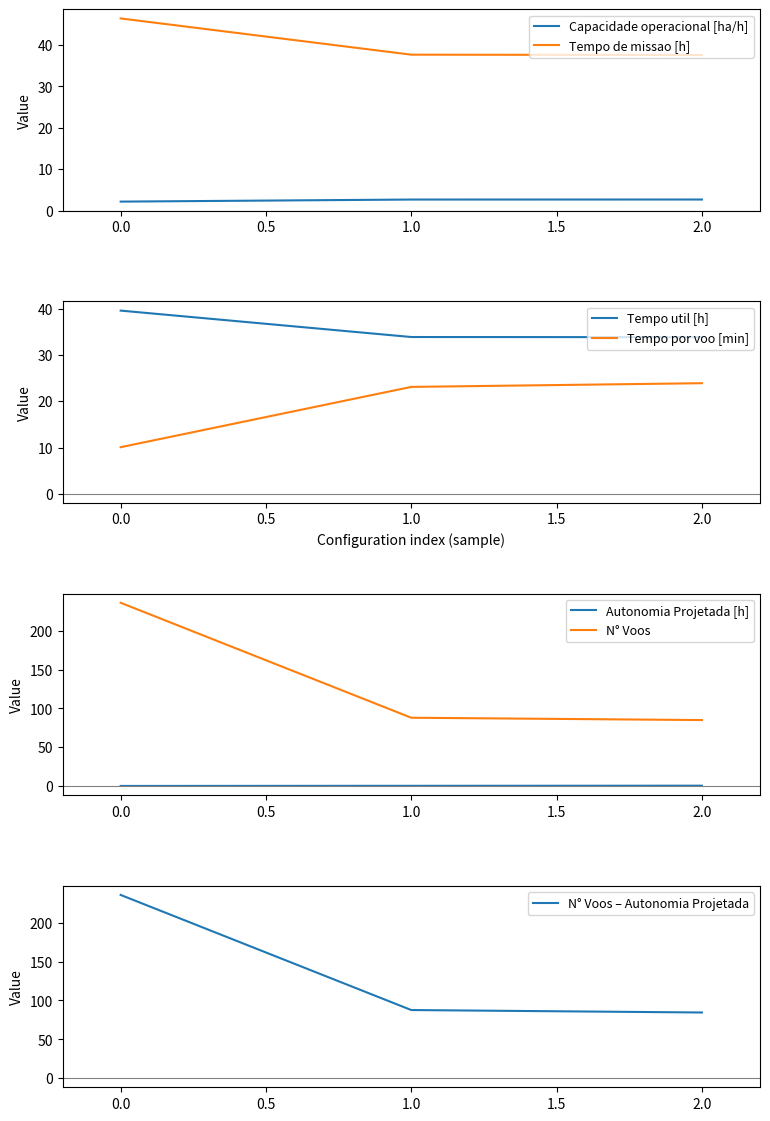

Does the chart have visible grid lines?

No